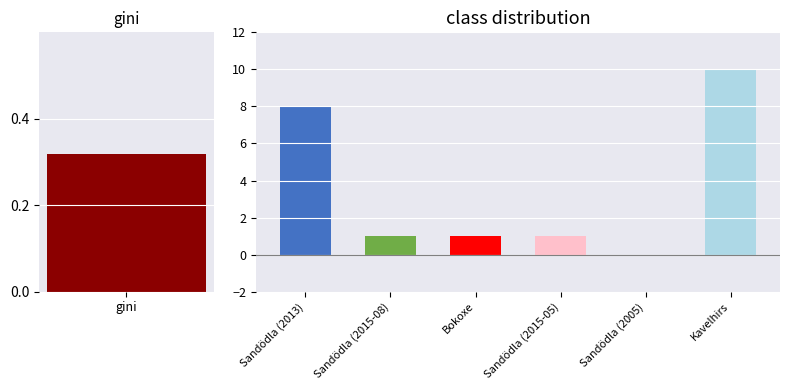

What is the label of the 4th bar from the right?

Bokoxe